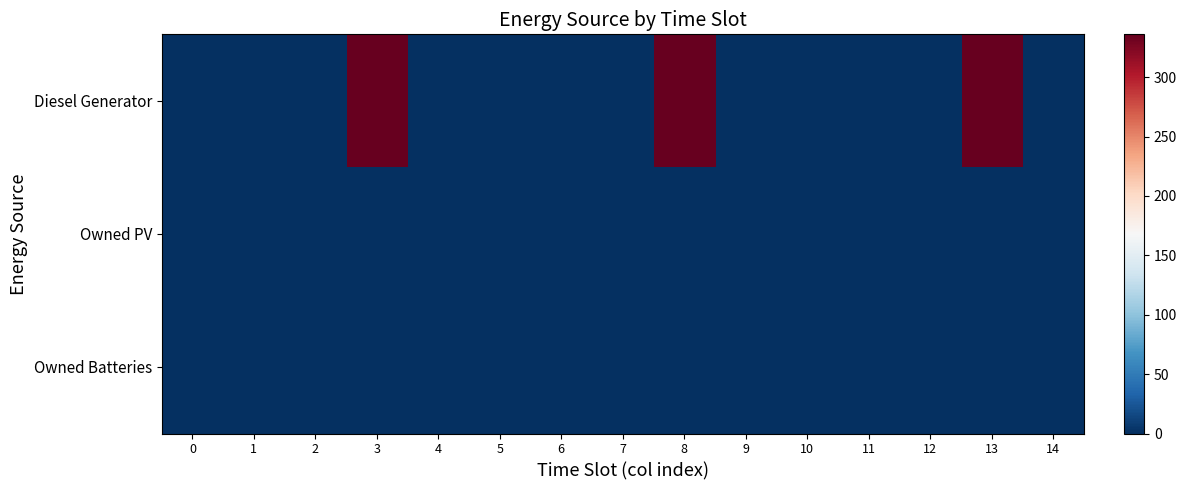

What is the greatest value displayed?

336